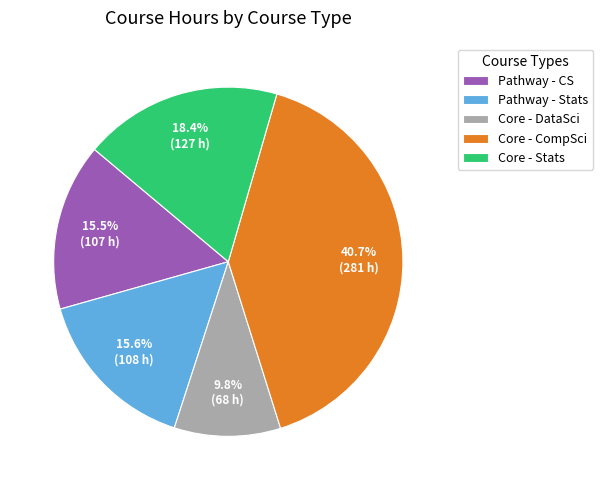

How many segments does this pie chart have?

5